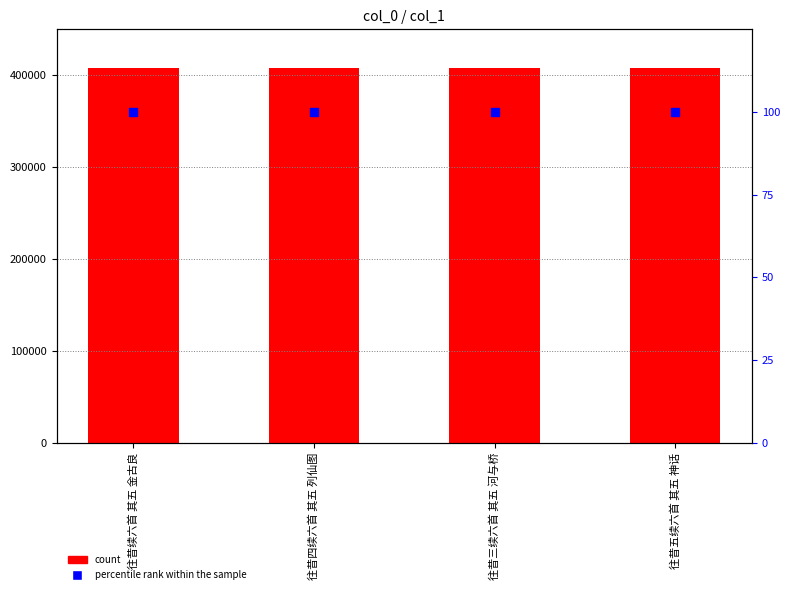

Which series contains the highest Y value?

col_0